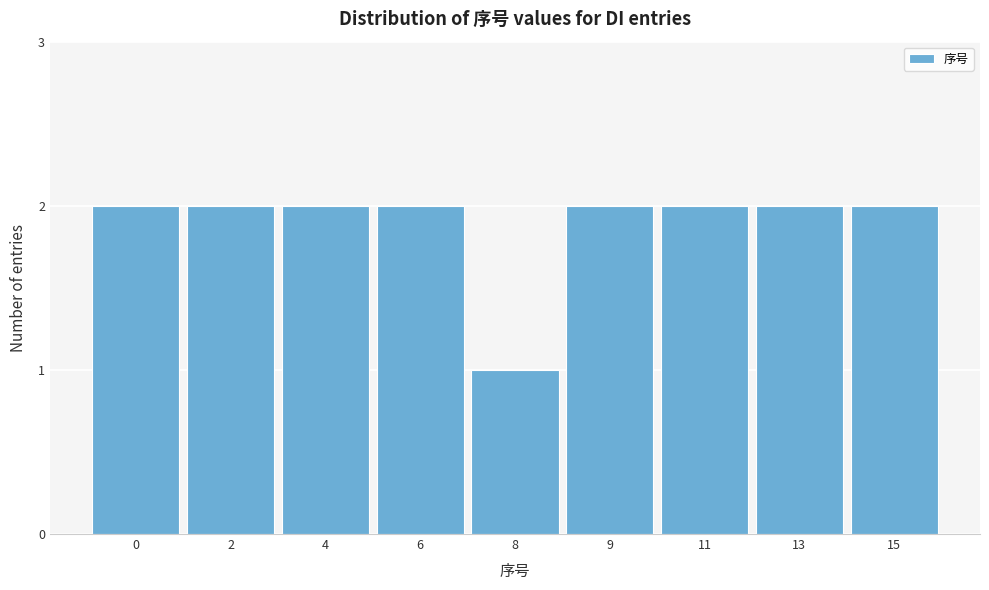

Reading left to right, list all the values displayed in this chart.

0=2	2=2	4=2	6=2	8=1	9=2	11=2	13=2	15=2